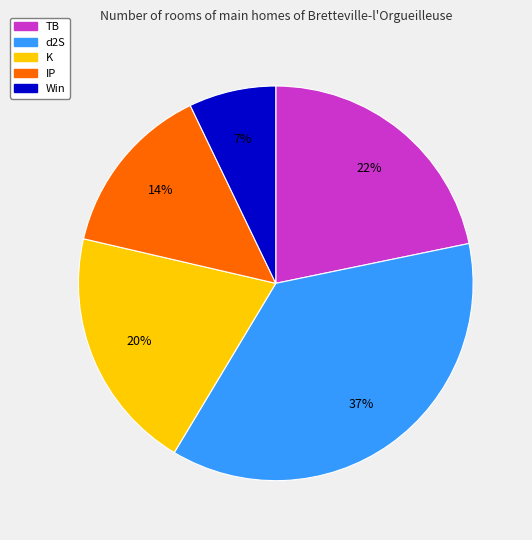

Does any single category account for the majority?

No